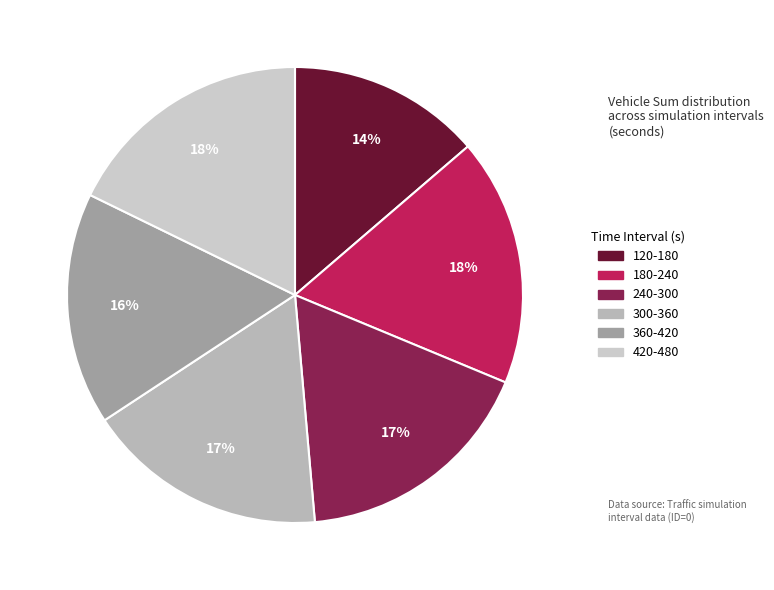

To the nearest percent, what is the difference between the 120-180 and 180-240 slice percentages?

4%